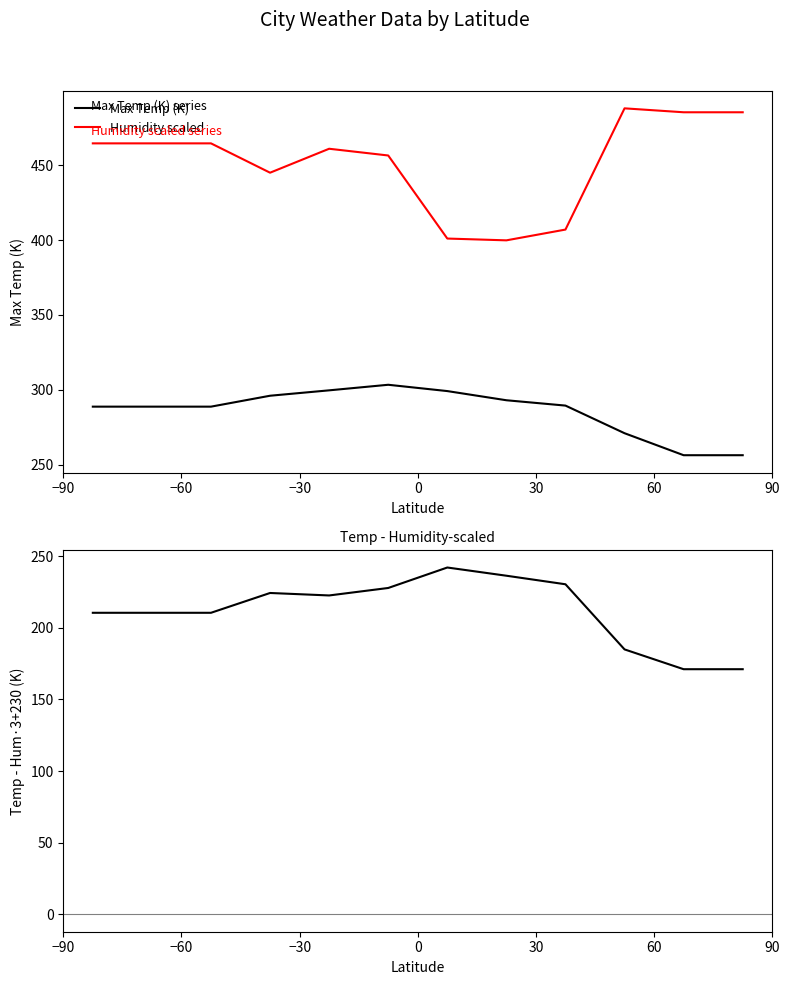

True or false: Humidity scaled and Max Temp (K) cross at least once.

False